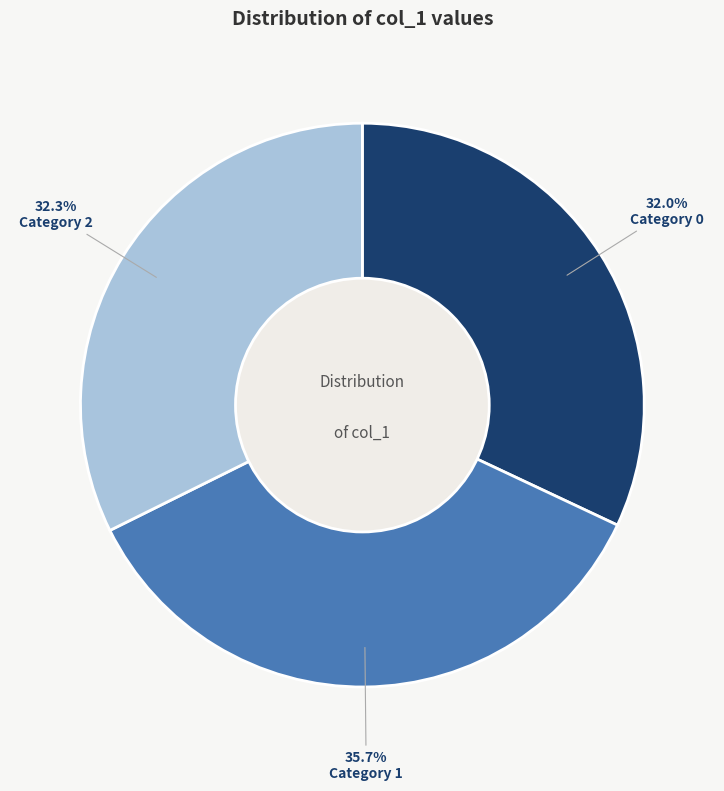

To the nearest percent, what is the difference between the largest and smallest slice percentages?

4%